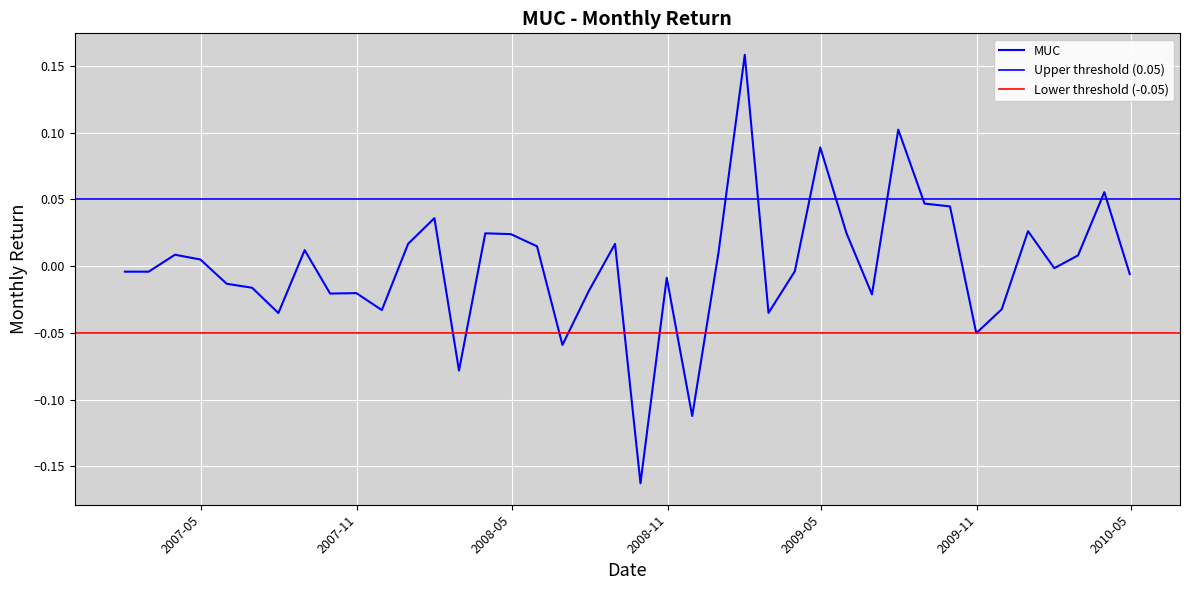

What is the maximum value shown in the chart?

0.2